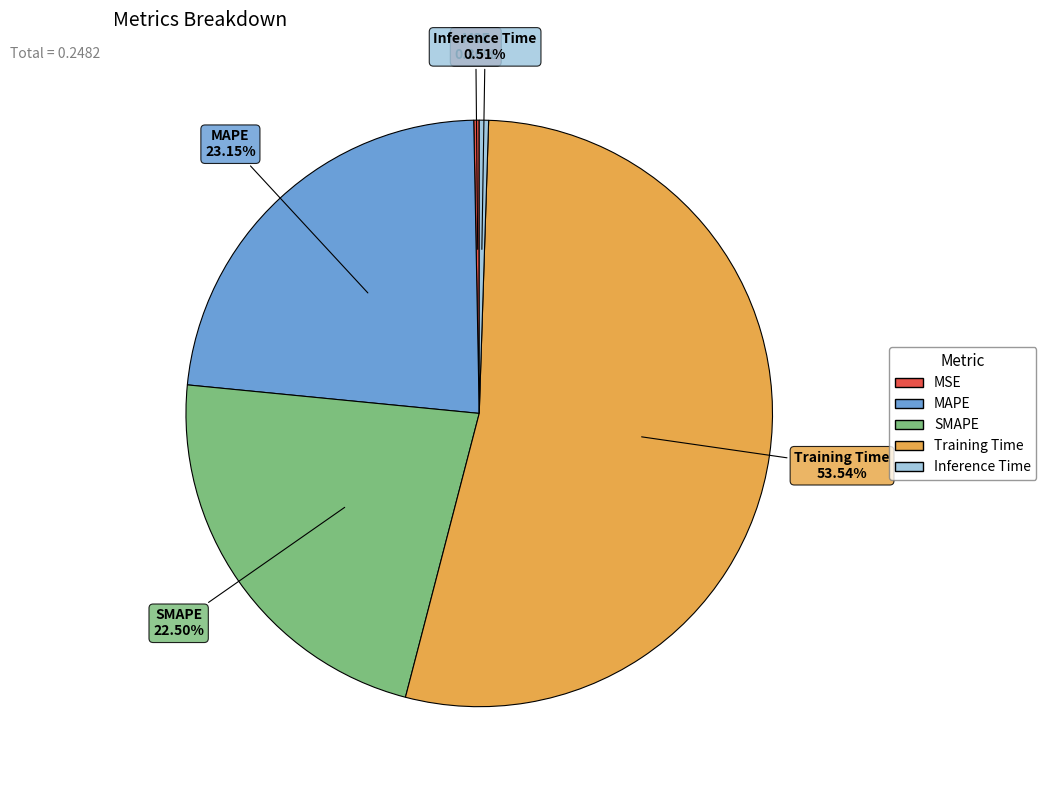

Which slice is the largest?

Training Time